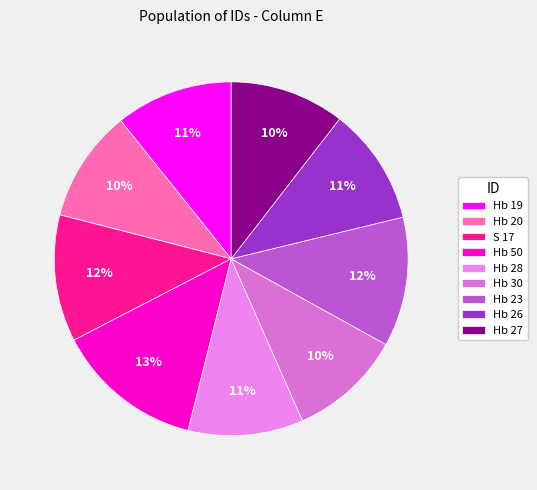

What is the ratio of the value at Hb 27 to the value at Hb 26?

1.0